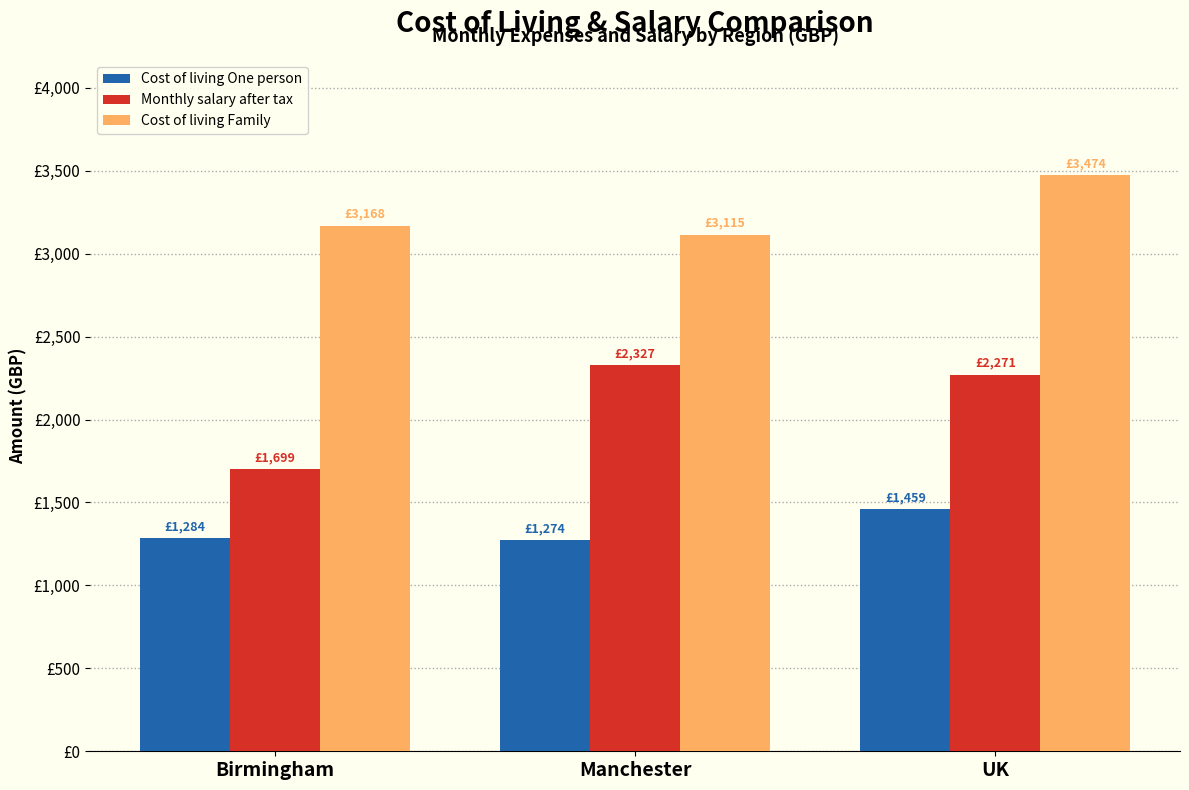

What is the average value of the Cost of living One person series?

1339